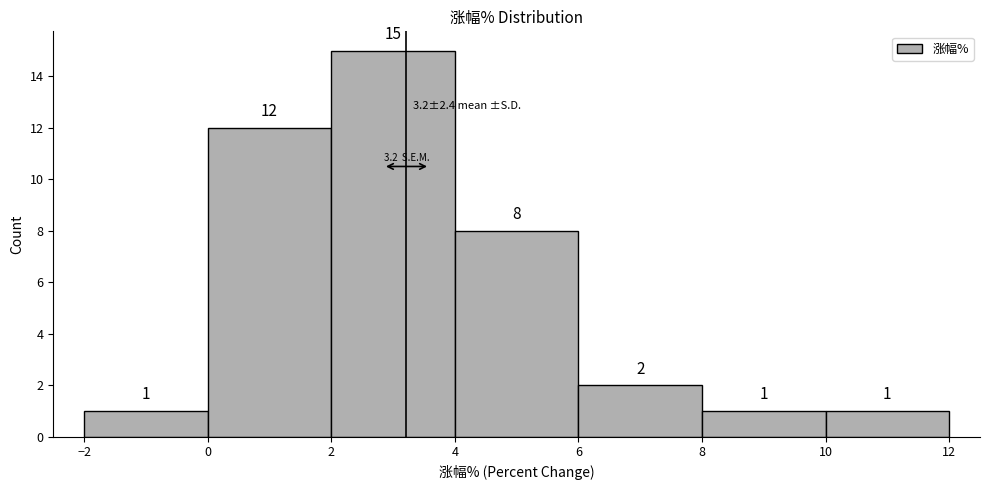

Reading left to right, transcribe this chart: for each bar, give the range it covers on the x-axis and its height.

-2 to 0: 1
0 to 2: 12
2 to 4: 15
4 to 6: 8
6 to 8: 2
8 to 10: 1
10 to 12: 1